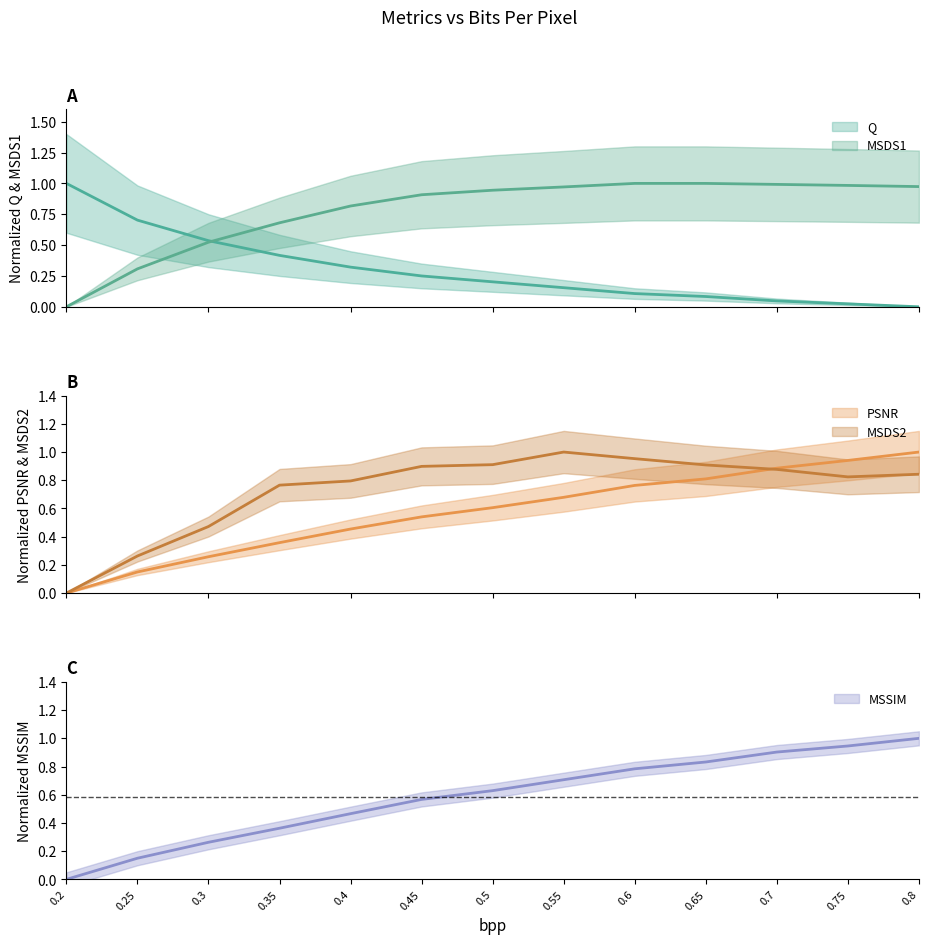

How many lines are shown in the chart?

5